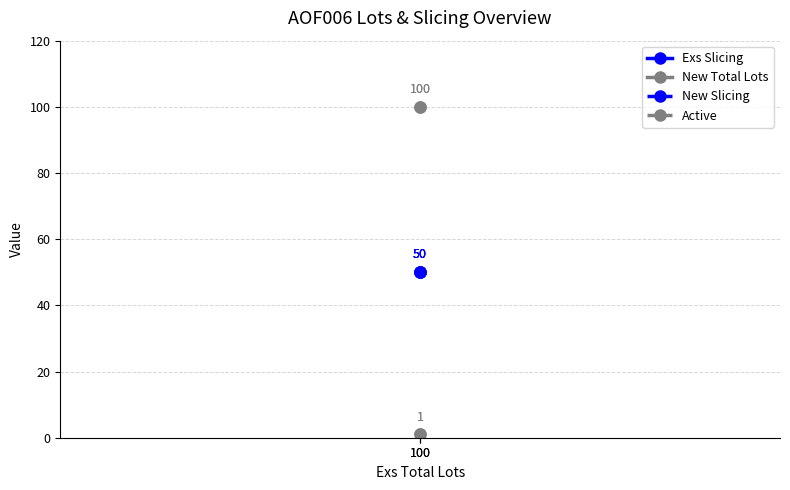

At which label does Exs Slicing reach its minimum?

100